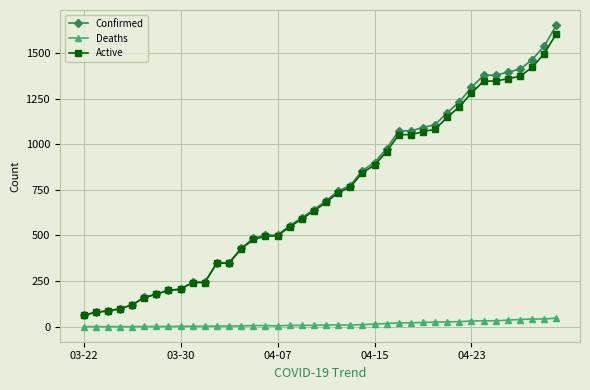

Which series has the largest range (max minus min)?

Confirmed